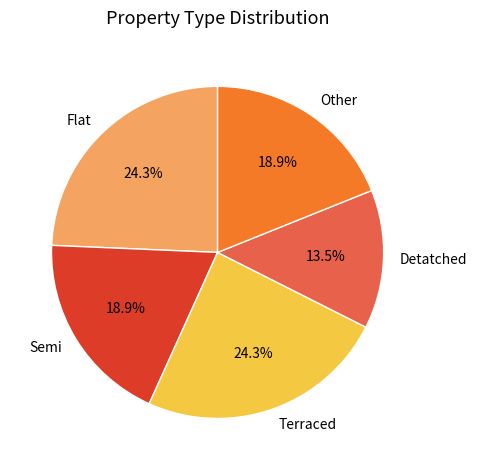

To the nearest percent, what is the difference between the Semi and Detatched slice percentages?

5%